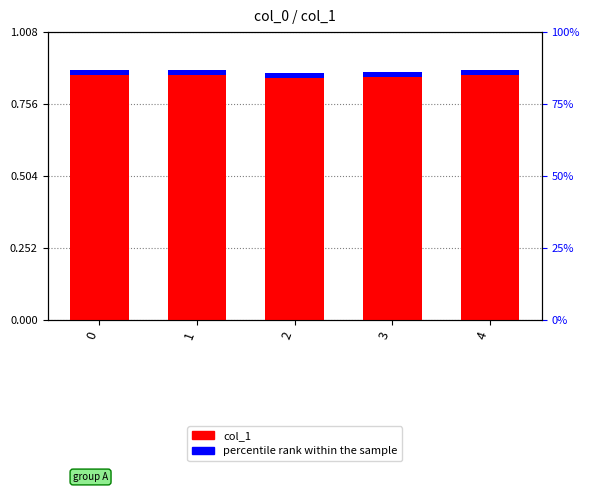

What value does the col_1 series have at 4?

0.9